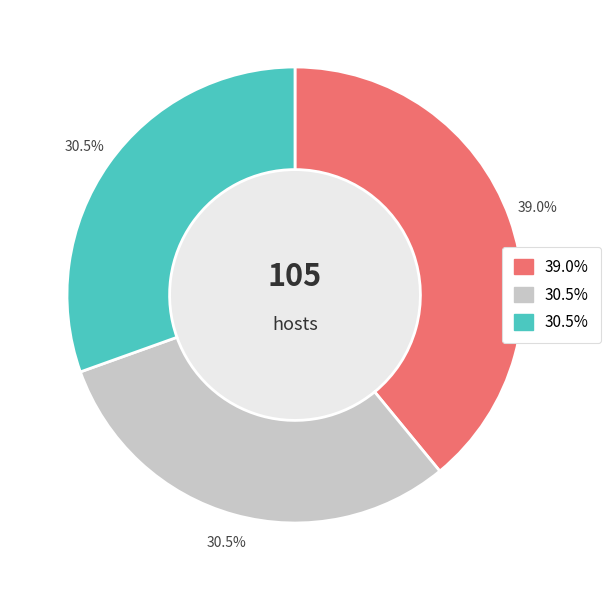

Is there any slice that represents more than half of the pie?

No